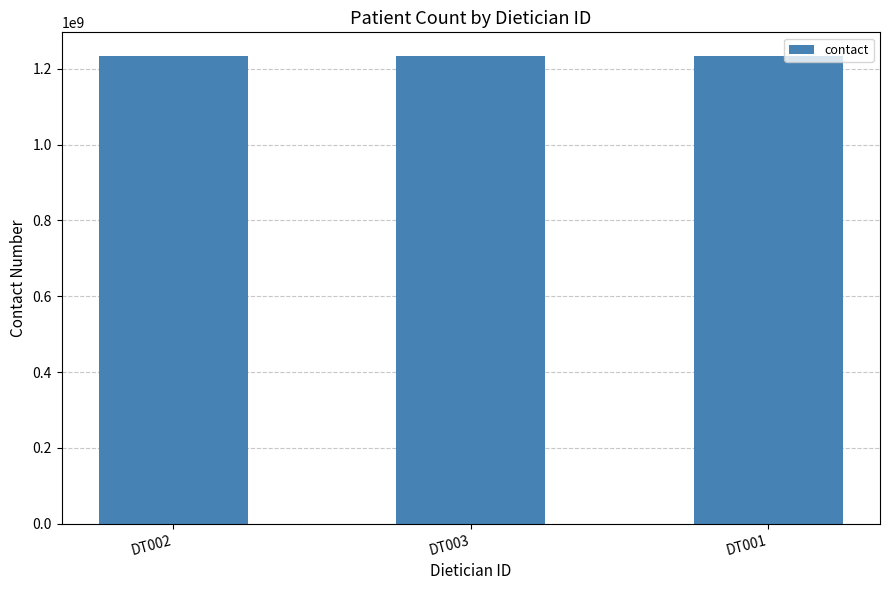

What is the average value?

1234382556